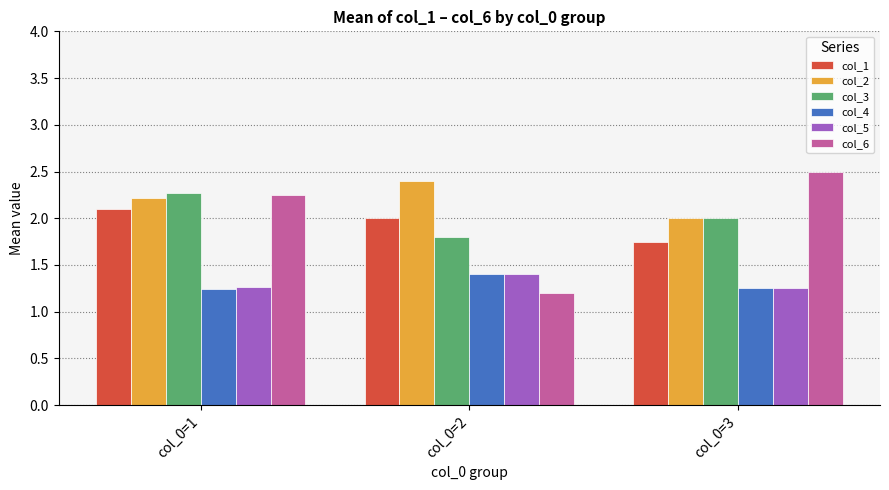

What is the value of the col_5 bar at the 1st from the left?

1.3